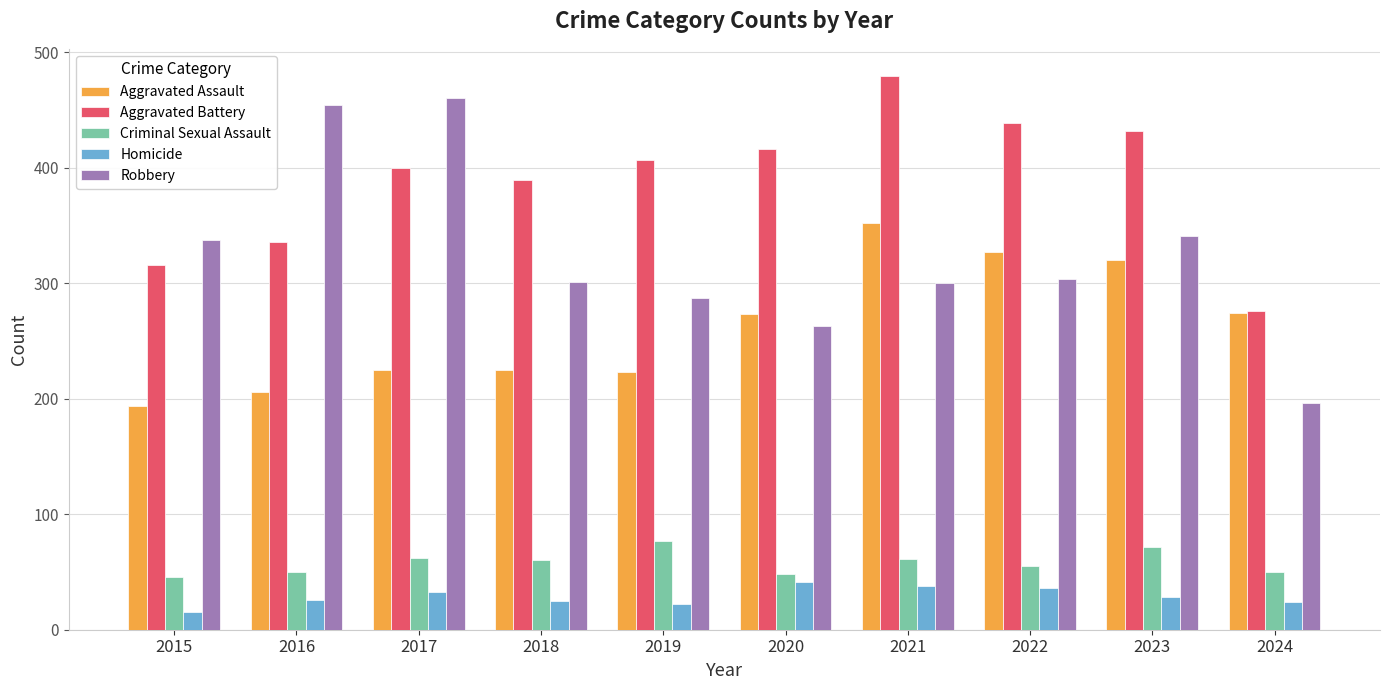

At how many categories does at least one series exceed 215?

10